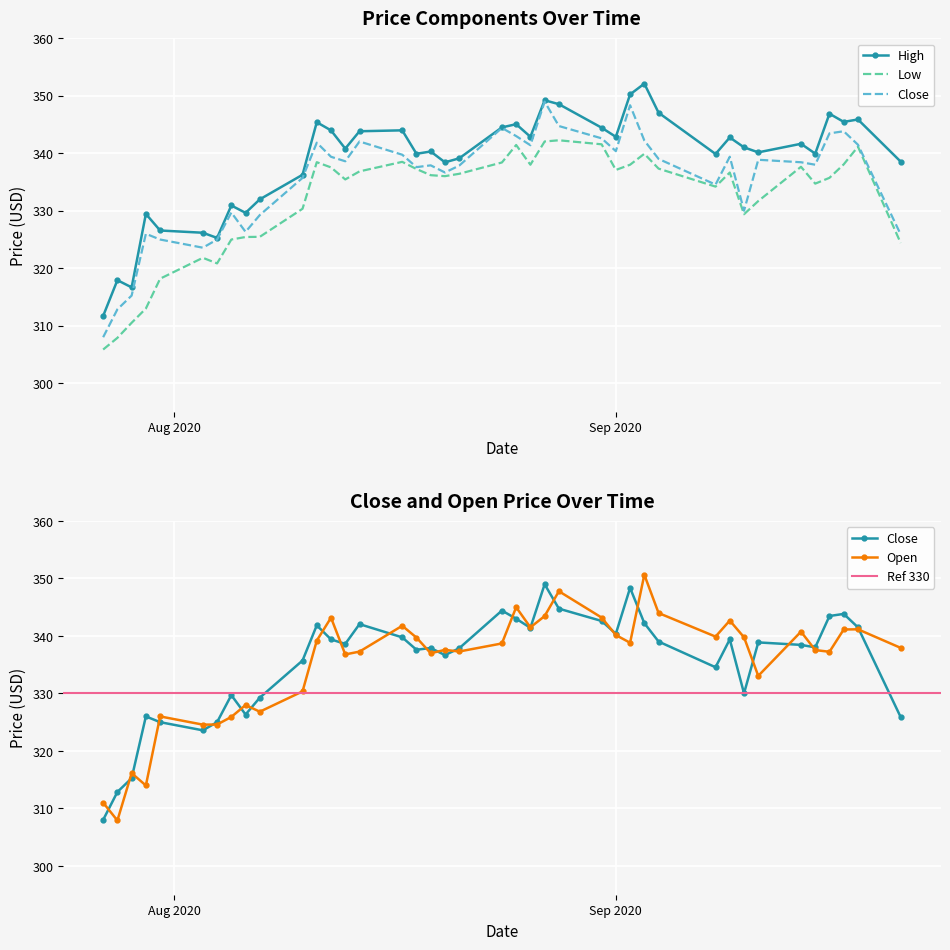

What is the label of the 39th point from the right?

2020-07-28